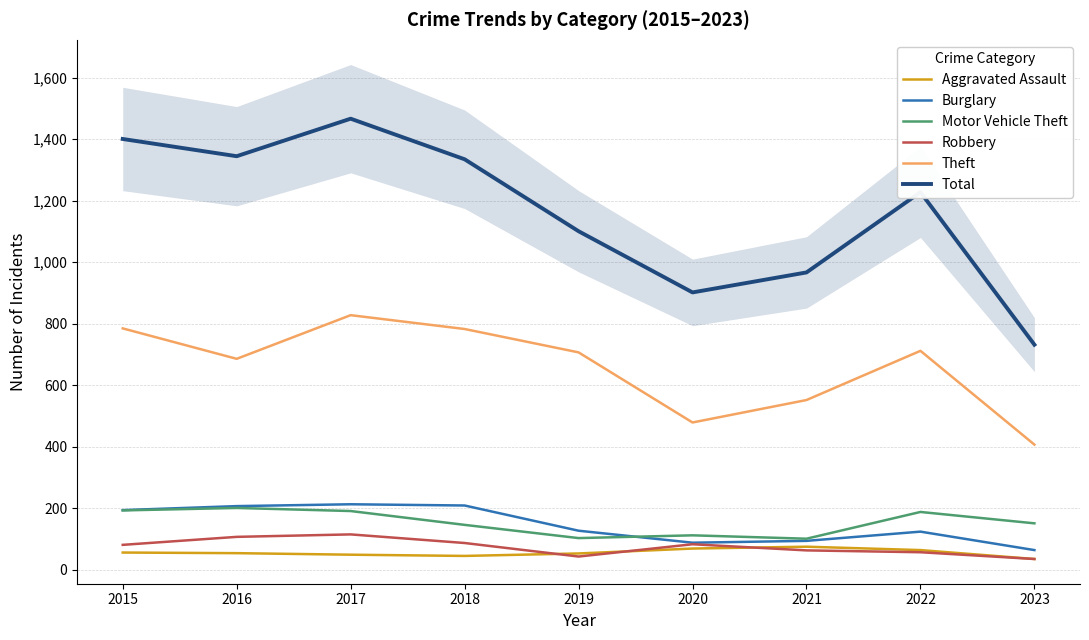

How many data points in Aggravated Assault are above 54?

4